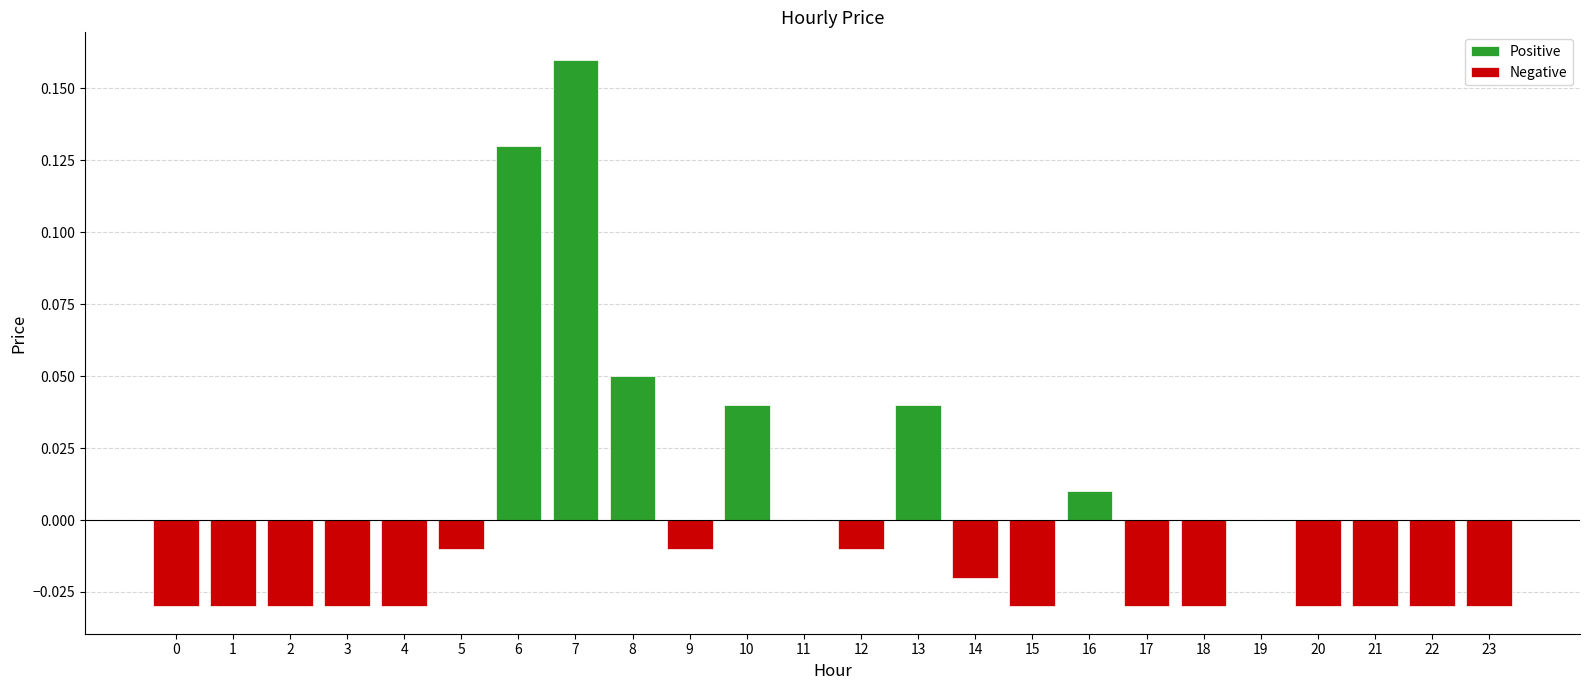

Which category has the highest value in the Positive series?

7